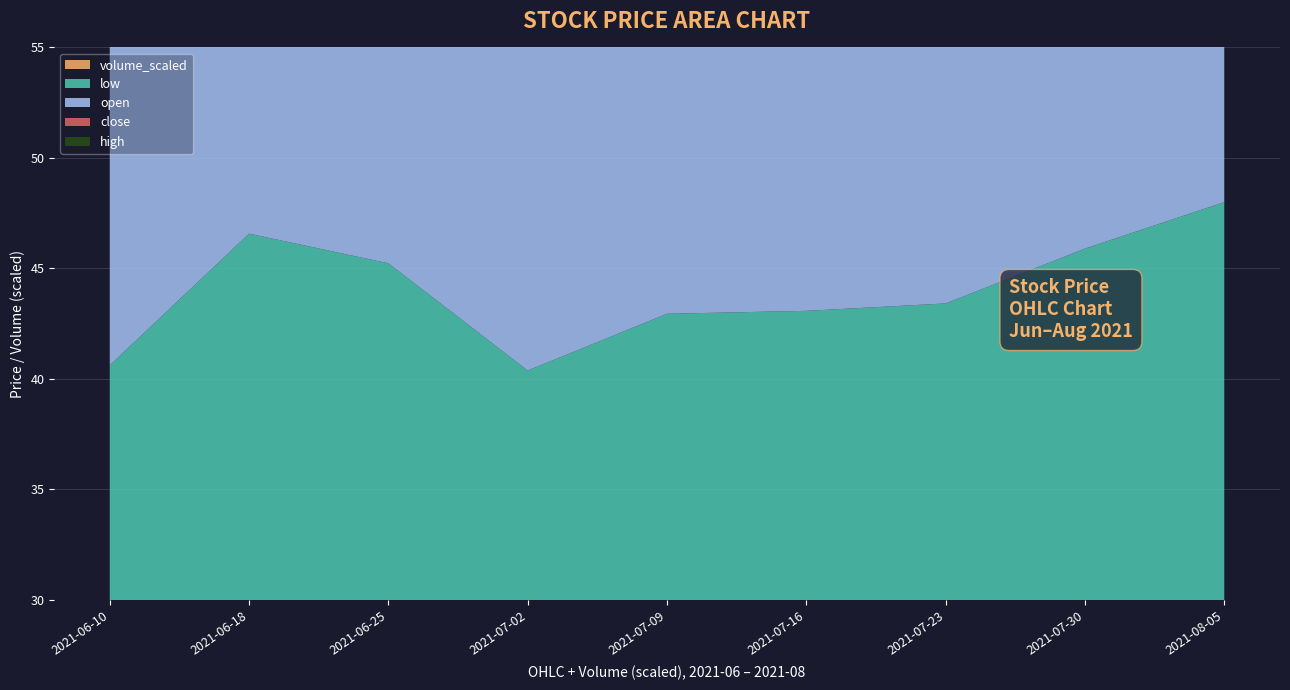

The value of volume_scaled at 2021-06-10 is 4.7. True or false?

True